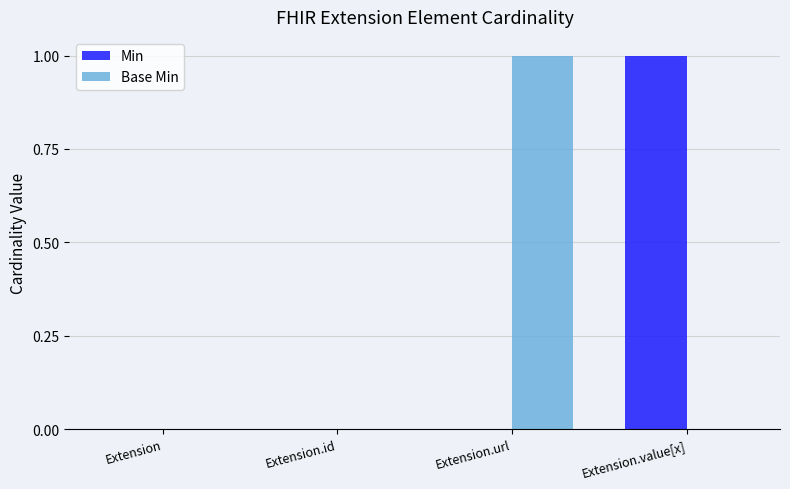

At which label does Min reach its peak?

Extension.value[x]